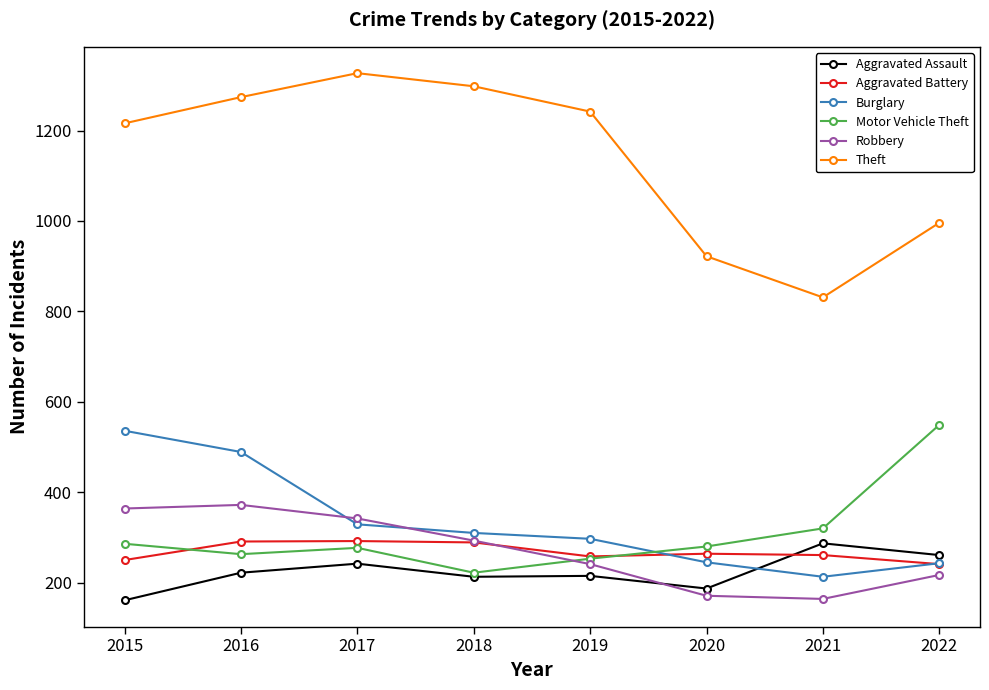

What is the value of the Theft point at the 3rd from the left?

1327